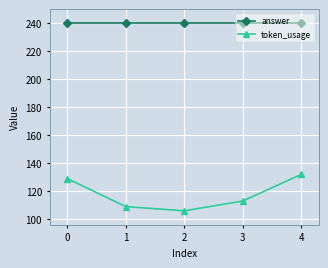

What is the greatest value displayed?

240